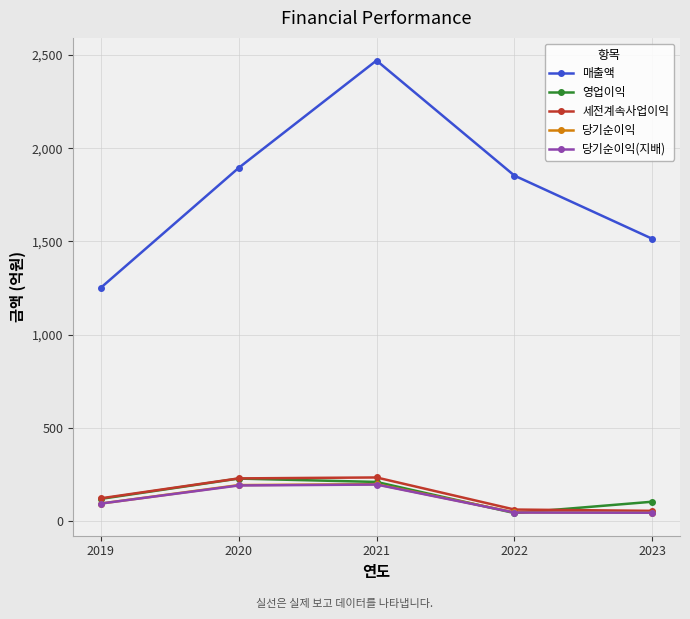

Which series has the largest range (max minus min)?

매출액